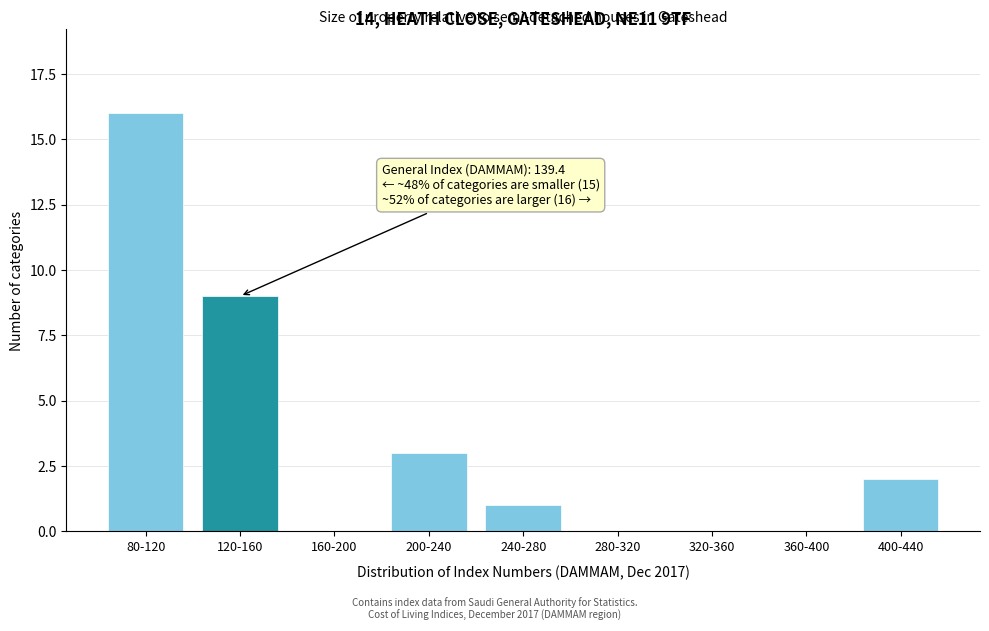

Reading right to left, what are all the values shown in this chart?

400-440=2	360-400=0	320-360=0	280-320=0	240-280=1	200-240=3	160-200=0	120-160=9	80-120=16